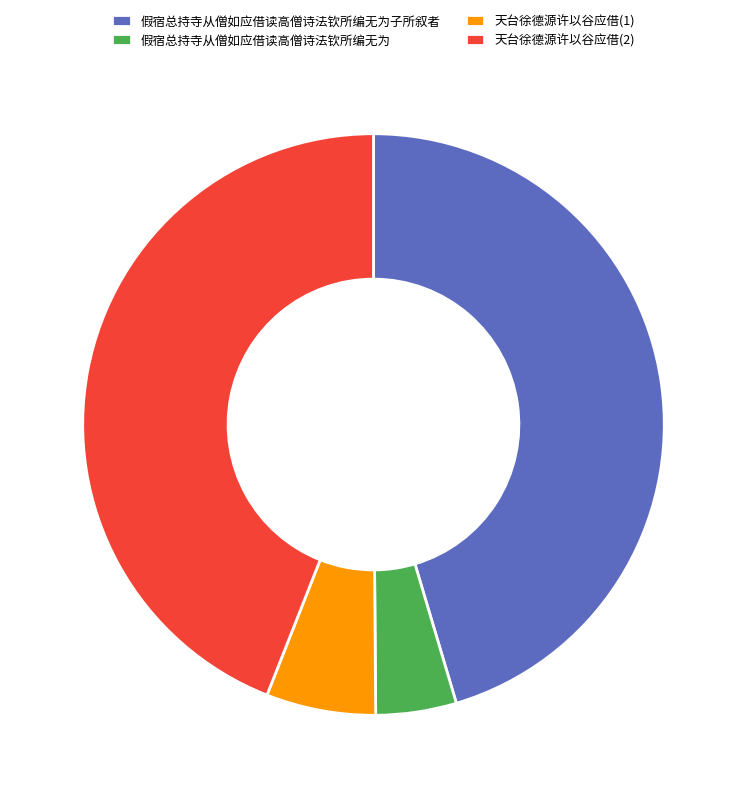

Which category has the biggest portion of the pie?

假宿总持寺从僧如应借读高僧诗法钦所编无为子所叙者